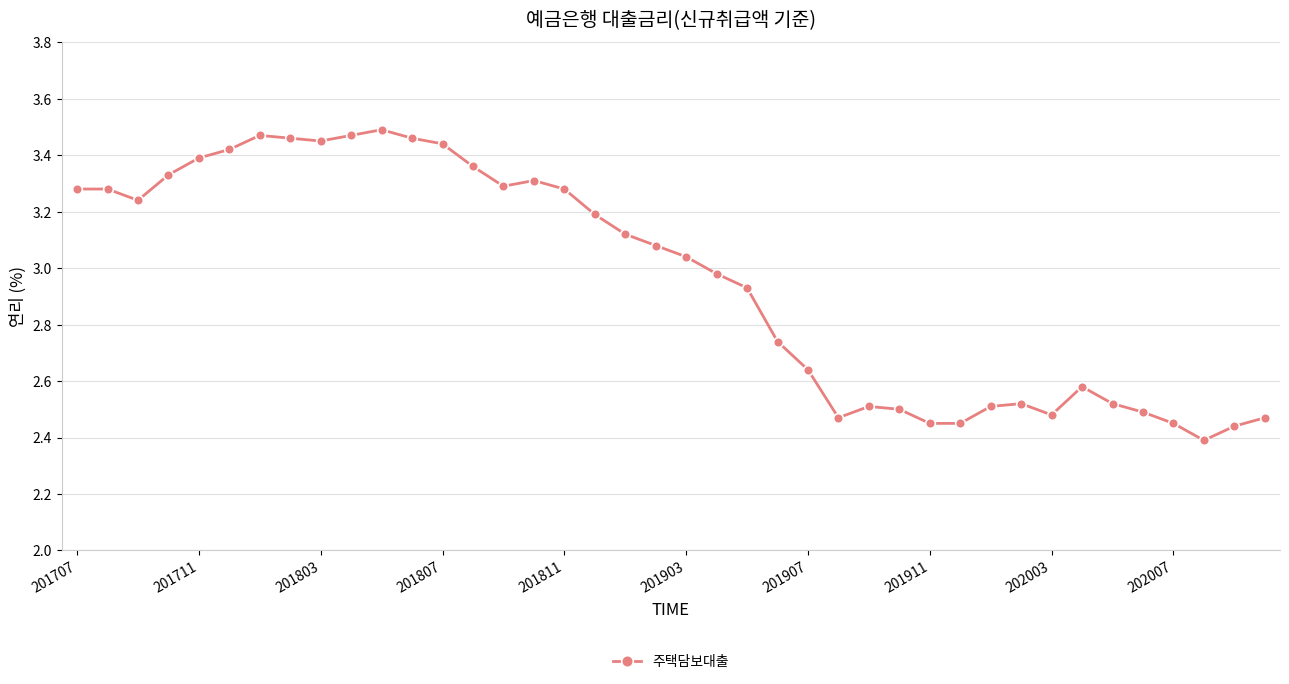

True or false: the data has more than 0 interior local peaks.

True